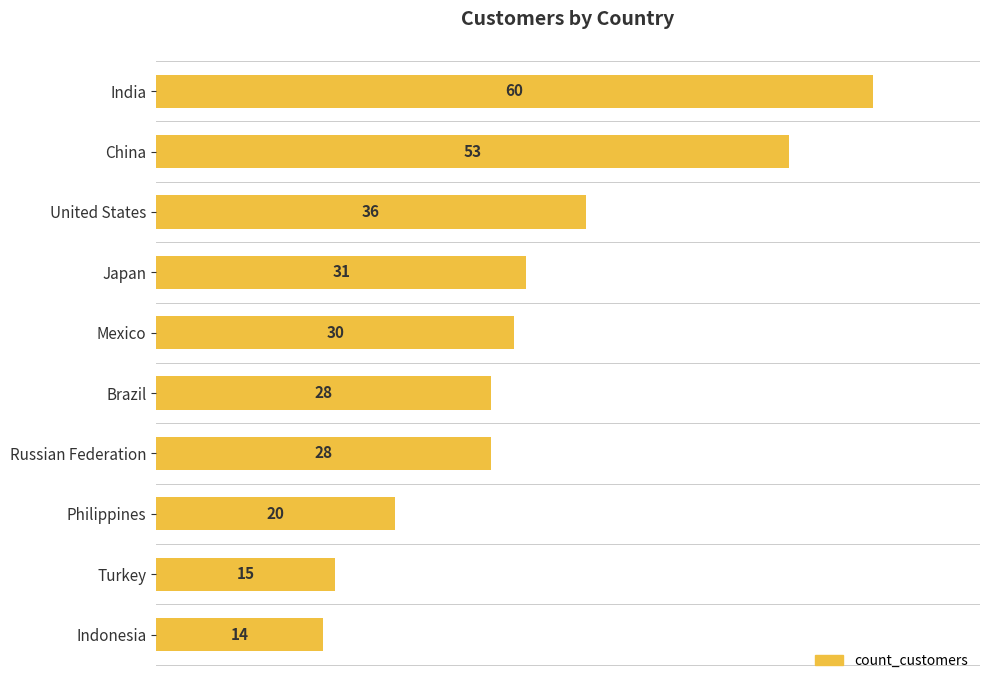

What is the value of the 1st bar from the top?

60